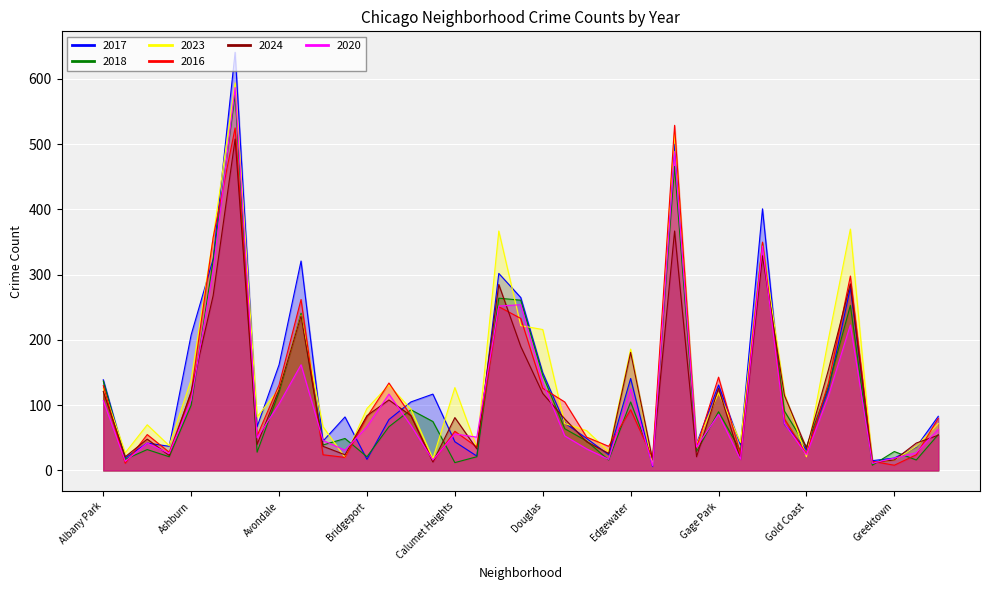

What is the sum of the 2016 values at Garfield Ridge and Belmont Cragin?

341